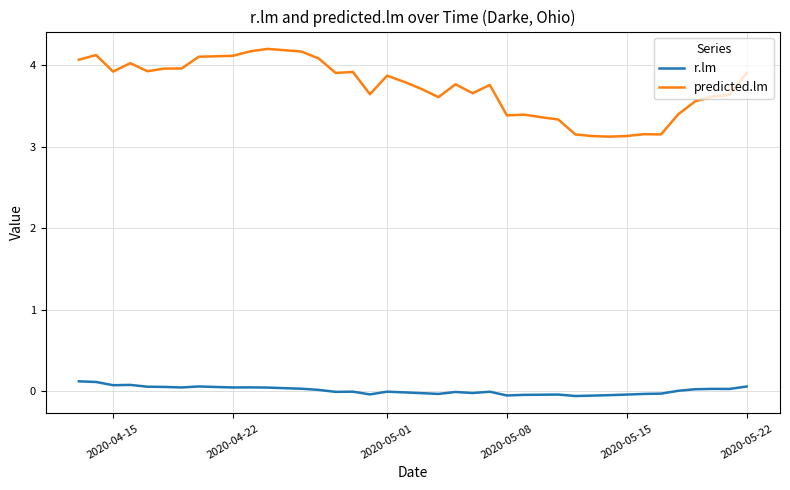

Rank the series by their average value, from lowest to highest.

r.lm, predicted.lm